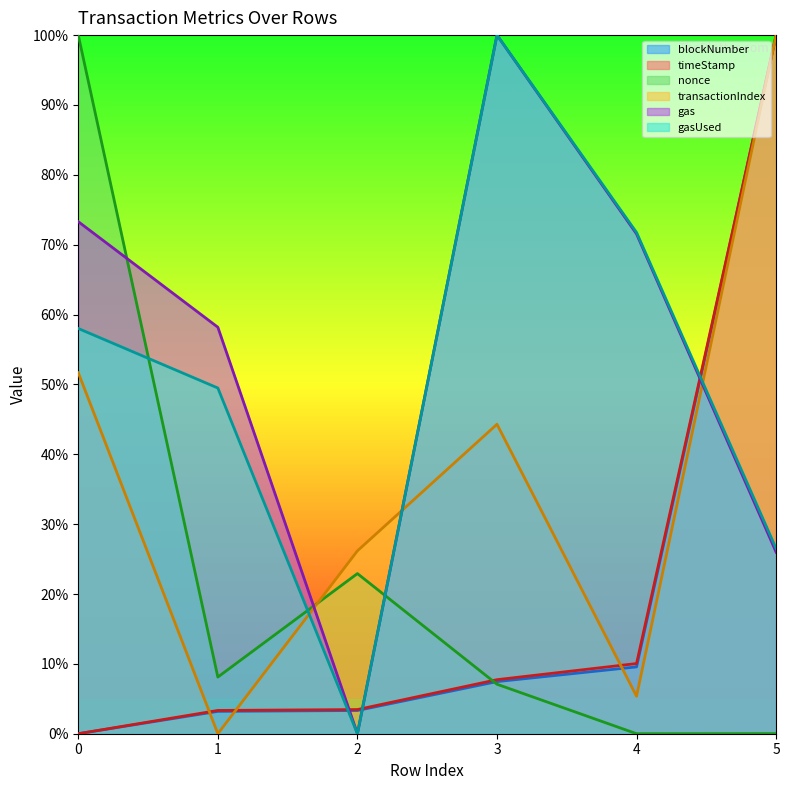

What is the total value across all series at 4?

1.7